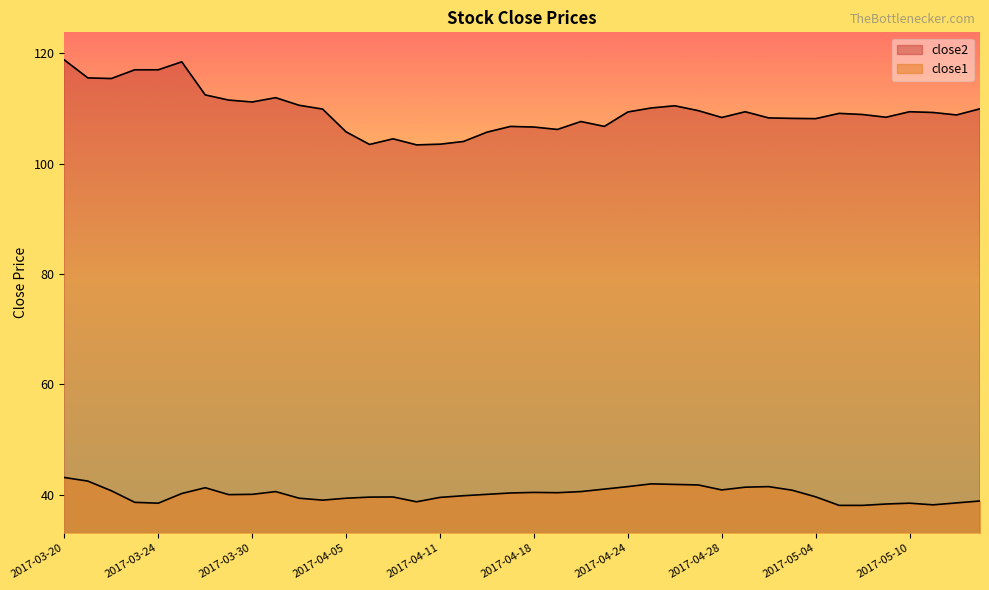

What value does the close1 series have at 2017-04-12?

39.8